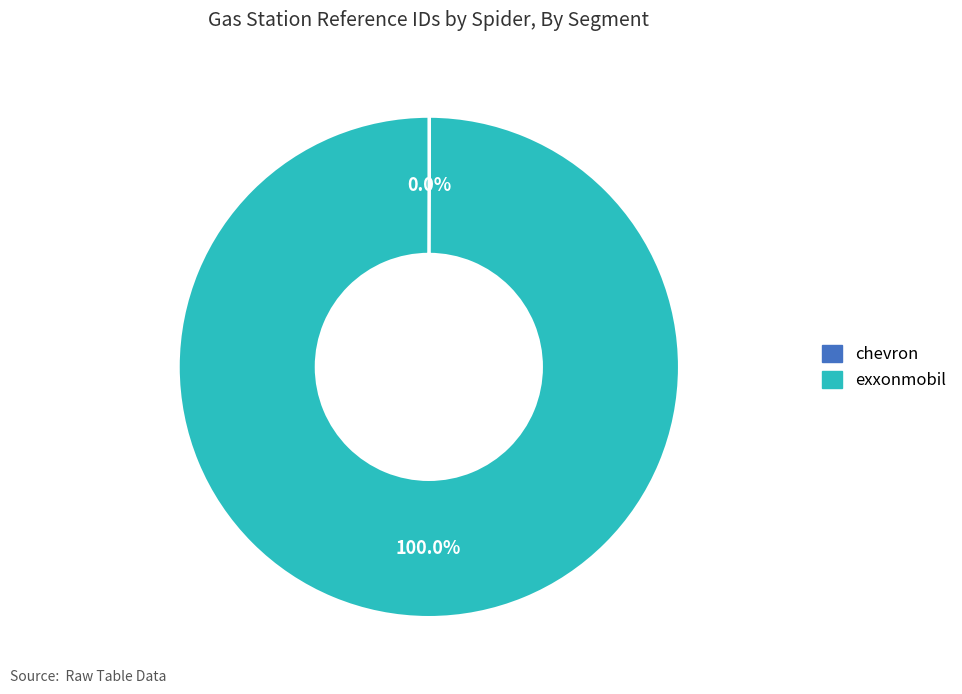

Which category accounts for the majority?

exxonmobil